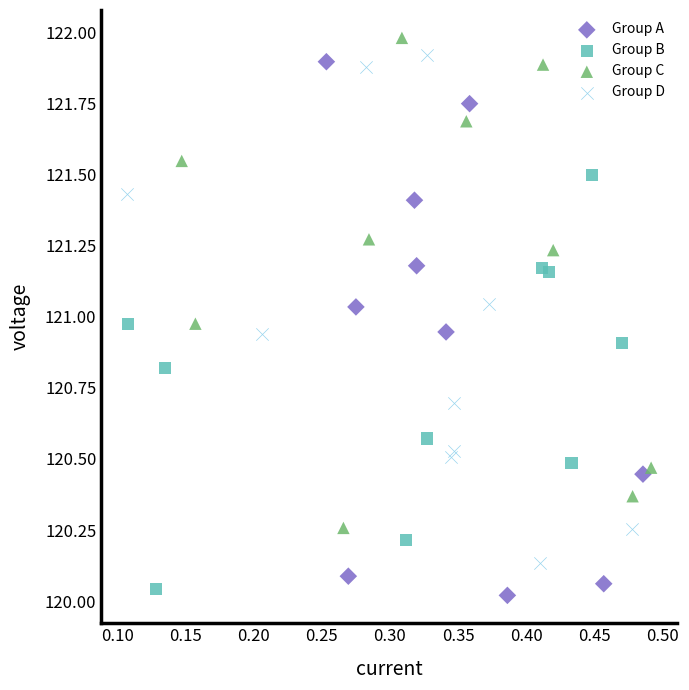

Which series contains the highest Y value?

Group C